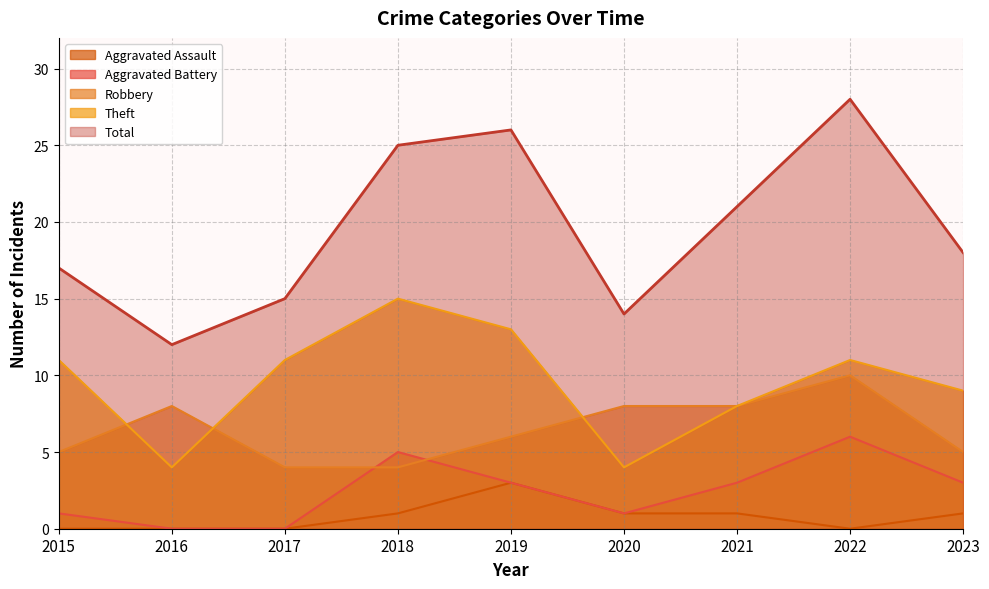

Count the Aggravated Battery values in the range 1 to 3.

5